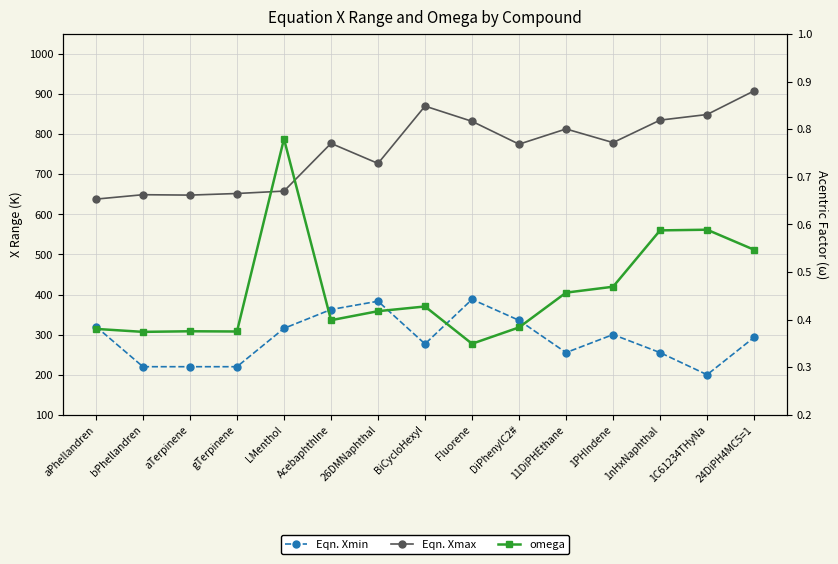

Is the value of Eqn. Xmin at 24DiPH4MC5=1 greater than the value of omega at aPhellandren?

Yes